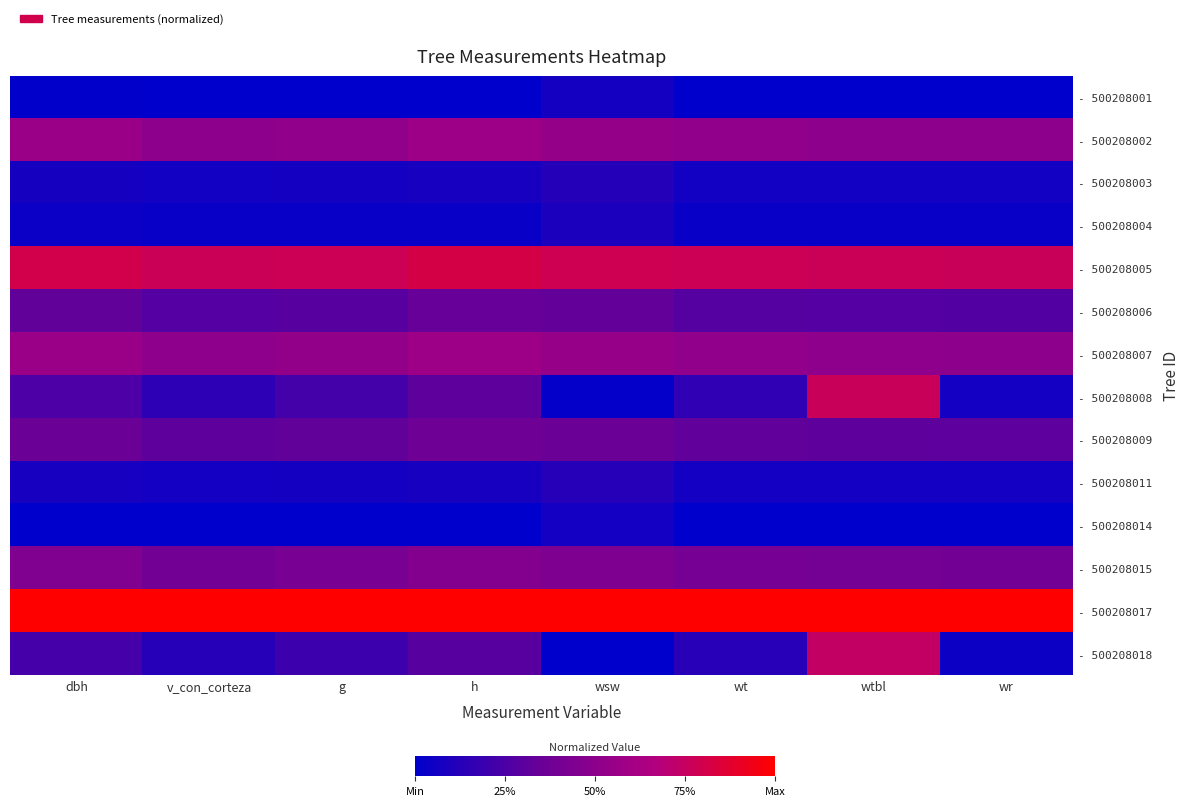

Between v_con_corteza and g, which is larger?

g